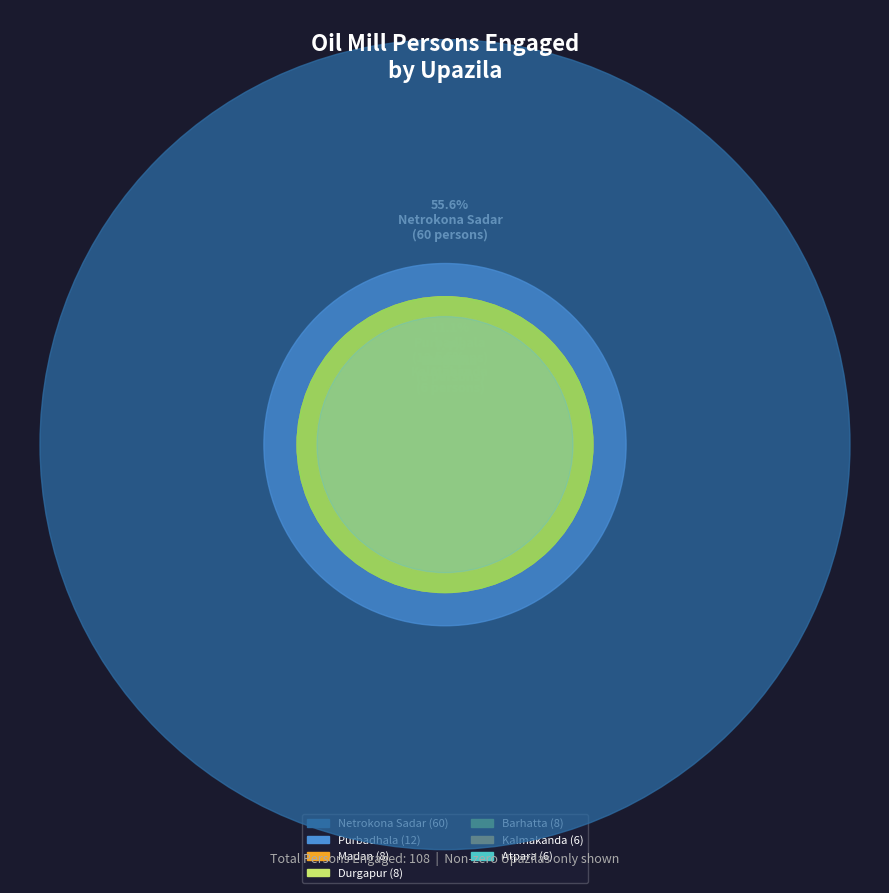

To the nearest percent, what is the average slice percentage?

14%